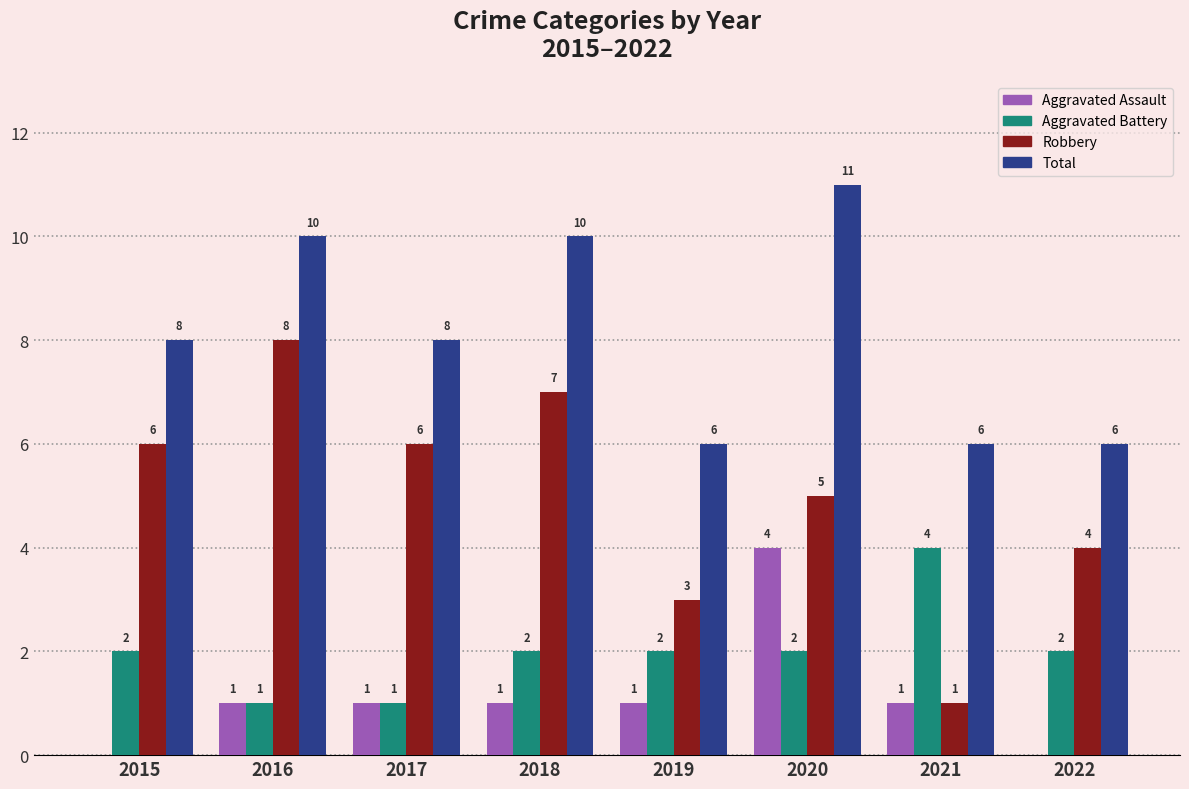

What value does the Aggravated Battery series have at 2021?

4